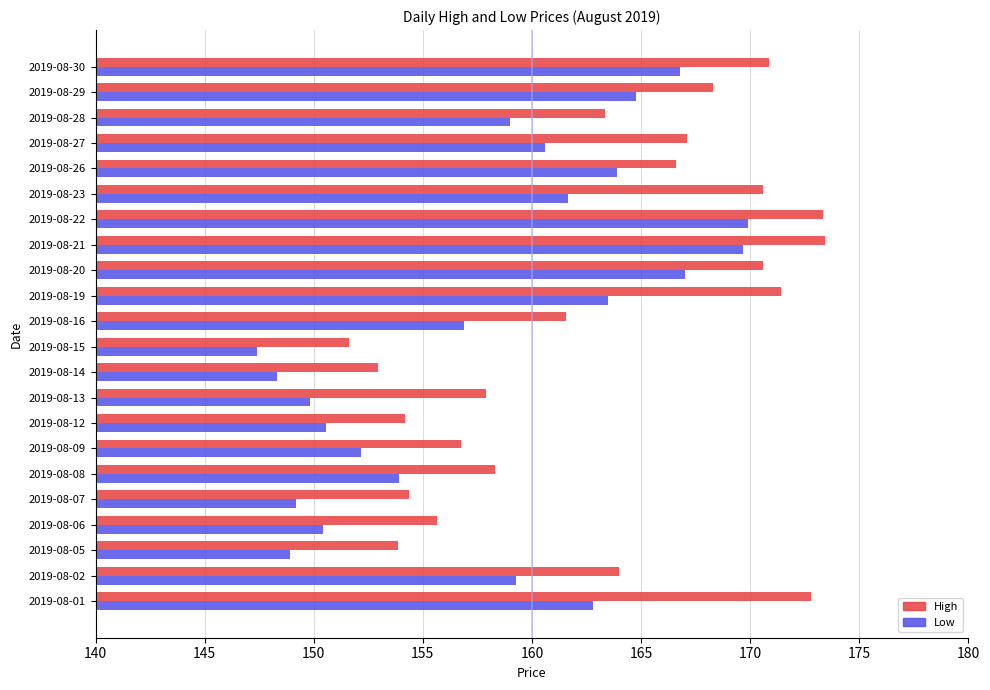

The Low series shows 150.4 at 2019-08-06. True or false?

True